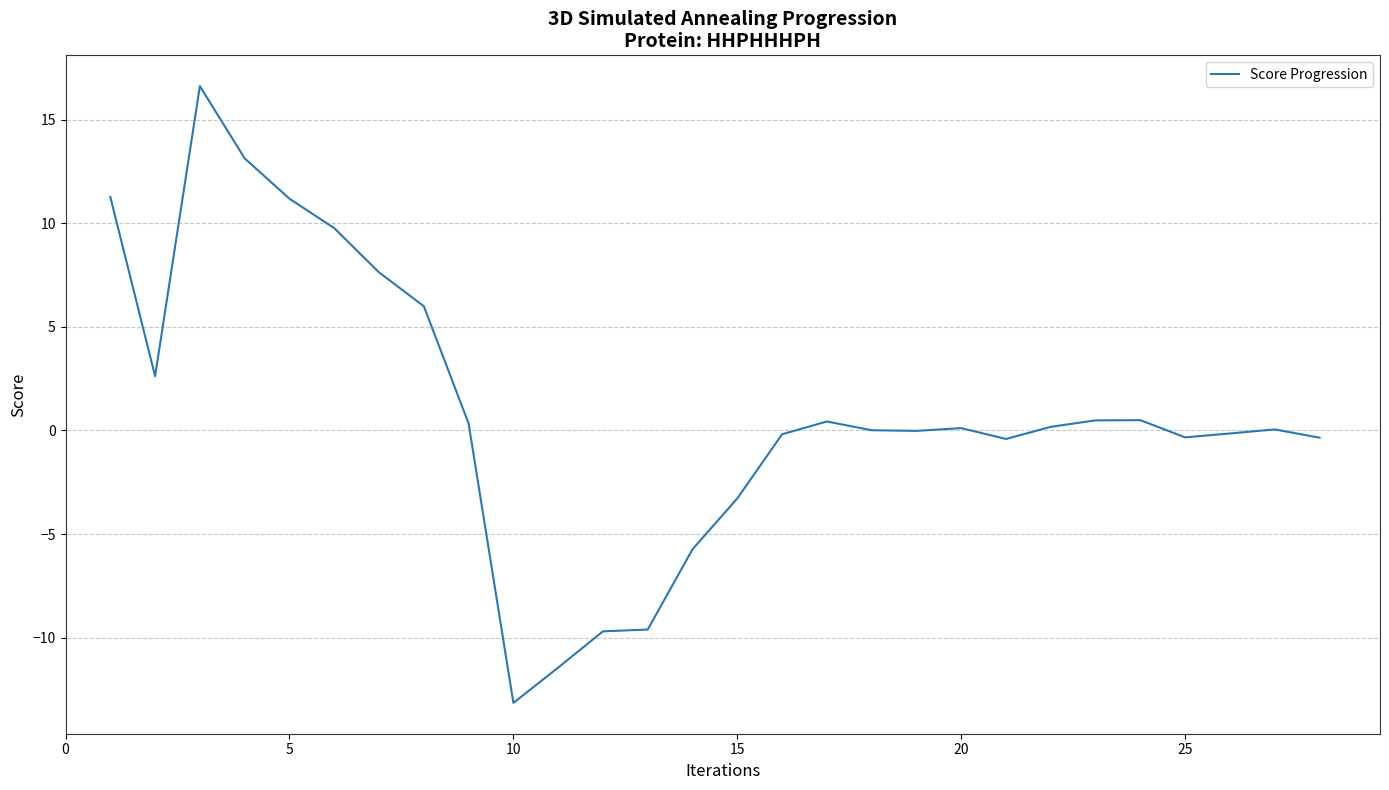

What is the sum of all values?

25.9